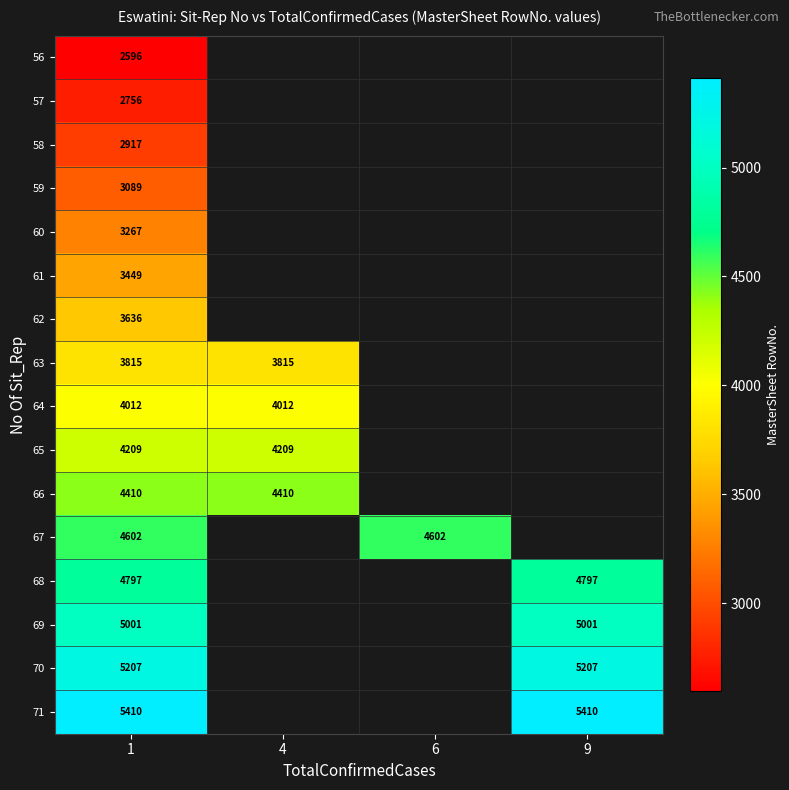

The value of 68 at 9 is 4797. True or false?

True